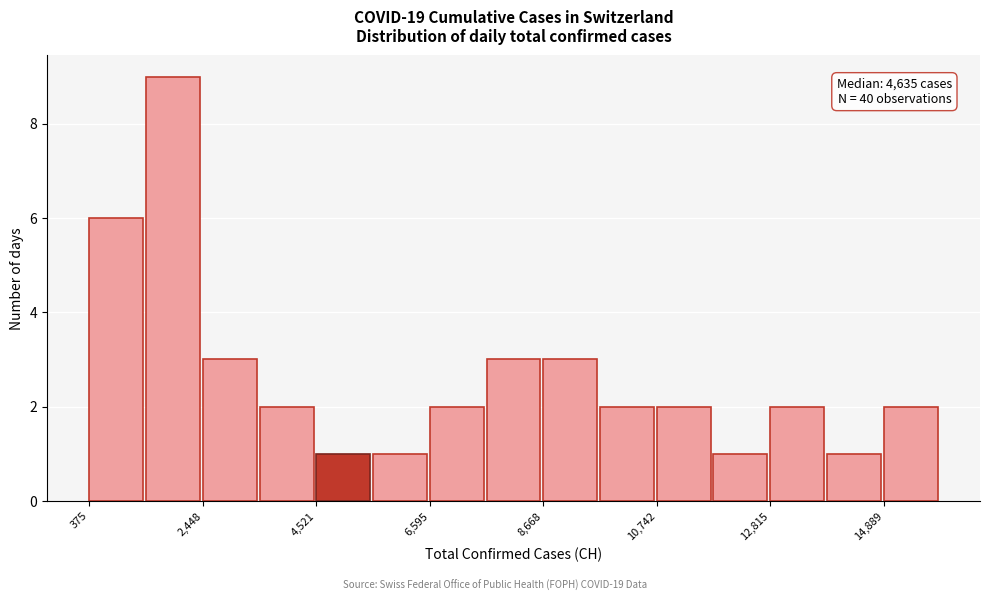

Read against the x-axis, roughly where is the centre of the tallest bar?

2000